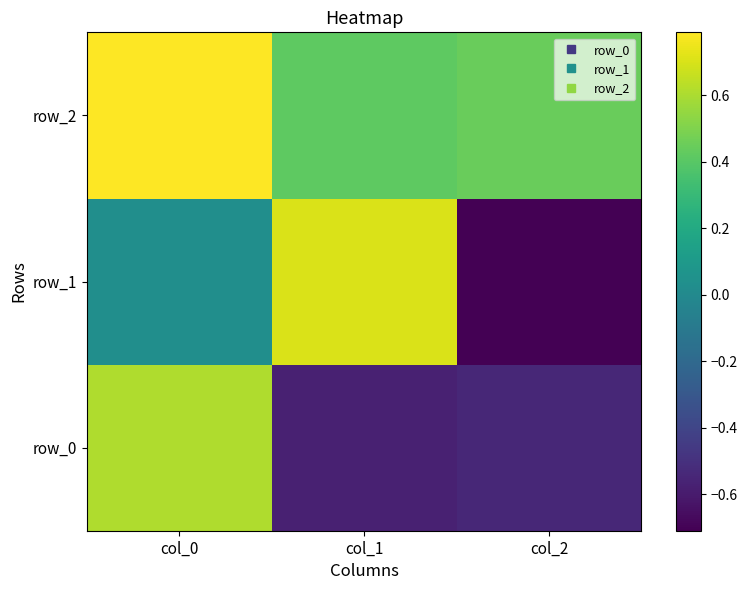

What is the highest value of the row_1 series?

0.7